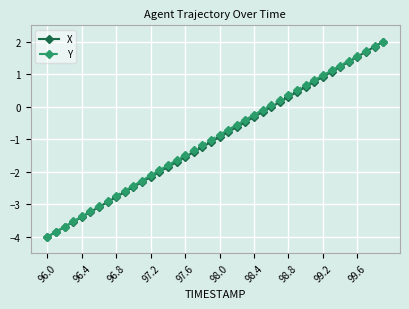

True or false: X has more than 0 interior local peaks.

False